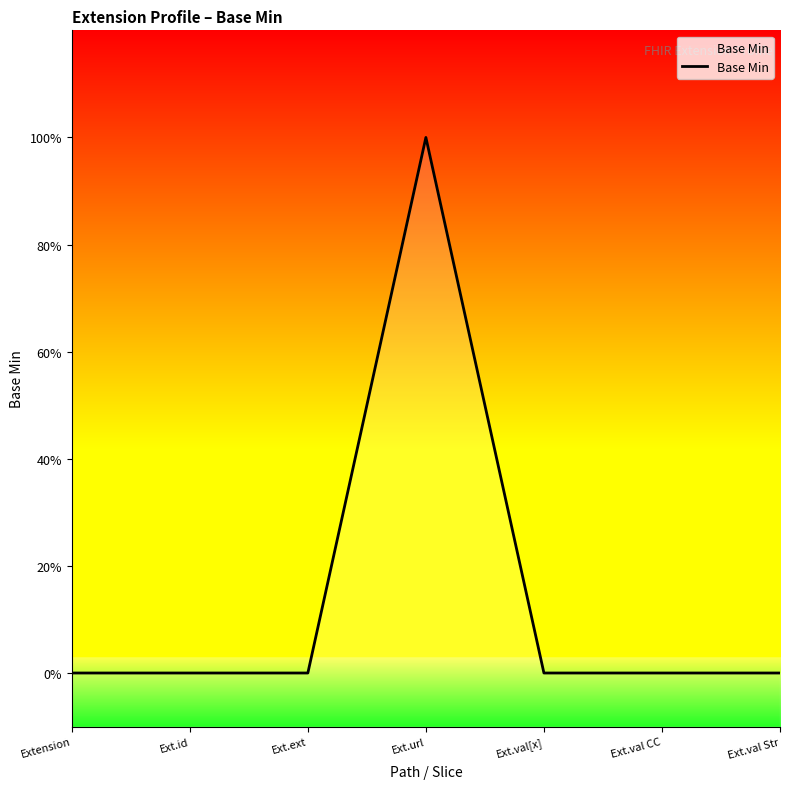

List the labels in order of value, largest first.

Ext.url, Extension, Ext.id, Ext.ext, Ext.val[x], Ext.val CC, Ext.val Str